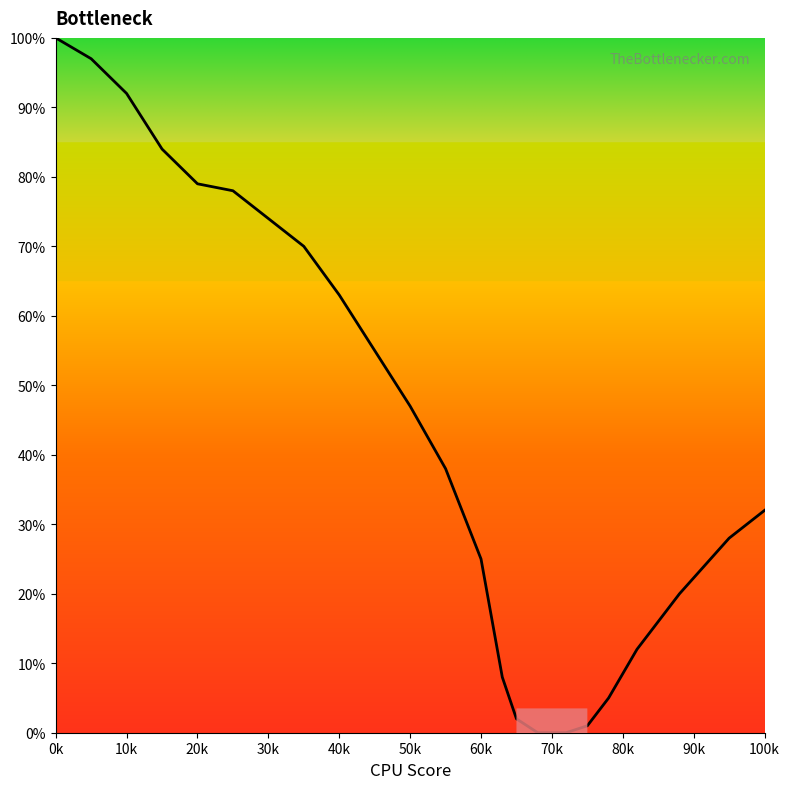

Reading left to right, what are all the values shown in this chart?

100	97	92	84	79	78	74	70	63	55	47	38	25	8	2	0	0	0	1	5	12	20	28	32